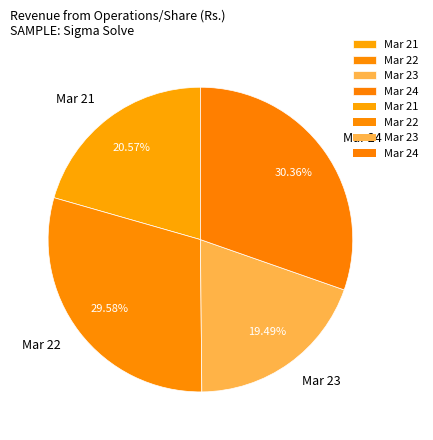

To the nearest percent, what is the combined percentage of Mar 24 and Mar 21?

51%